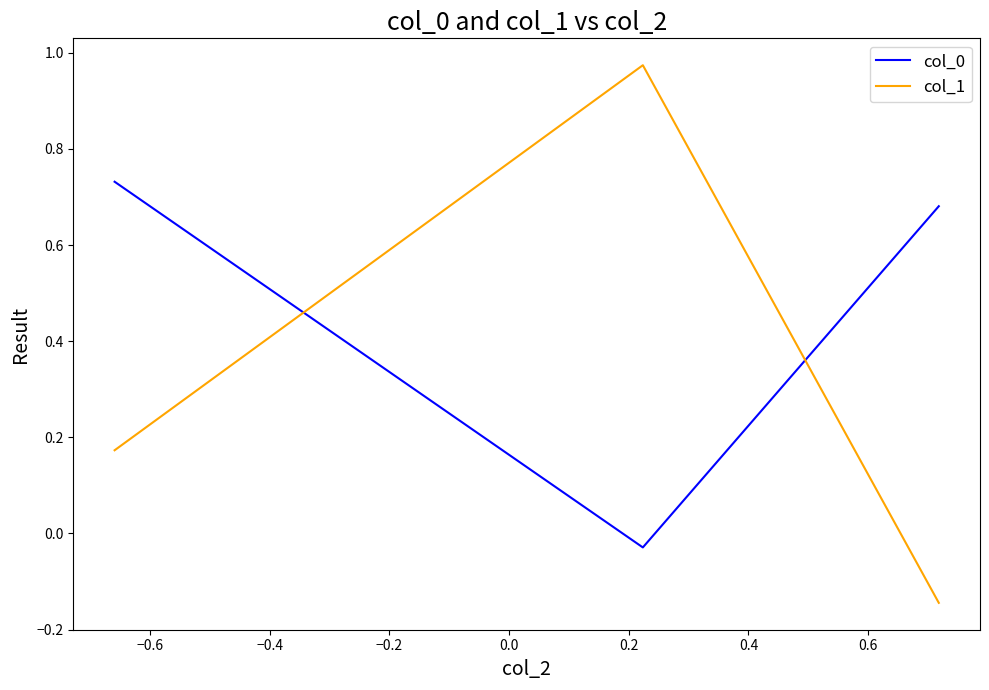

Which series has the largest range (max minus min)?

col_1